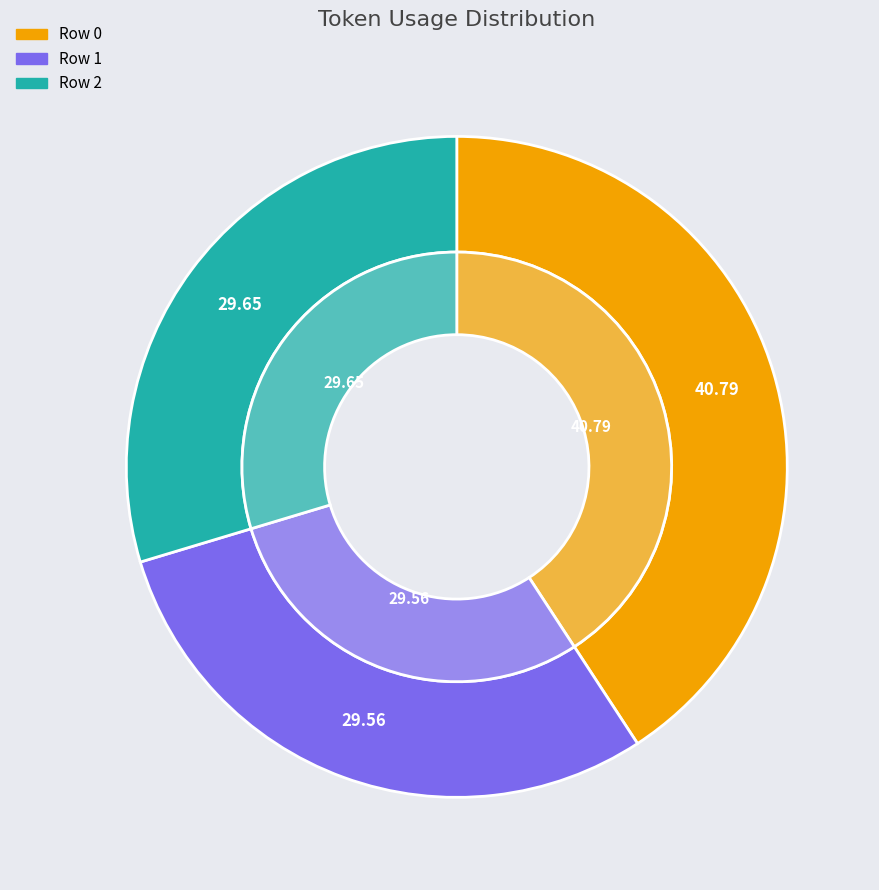

To the nearest percent, what percentage of the pie is Row 2?

30%